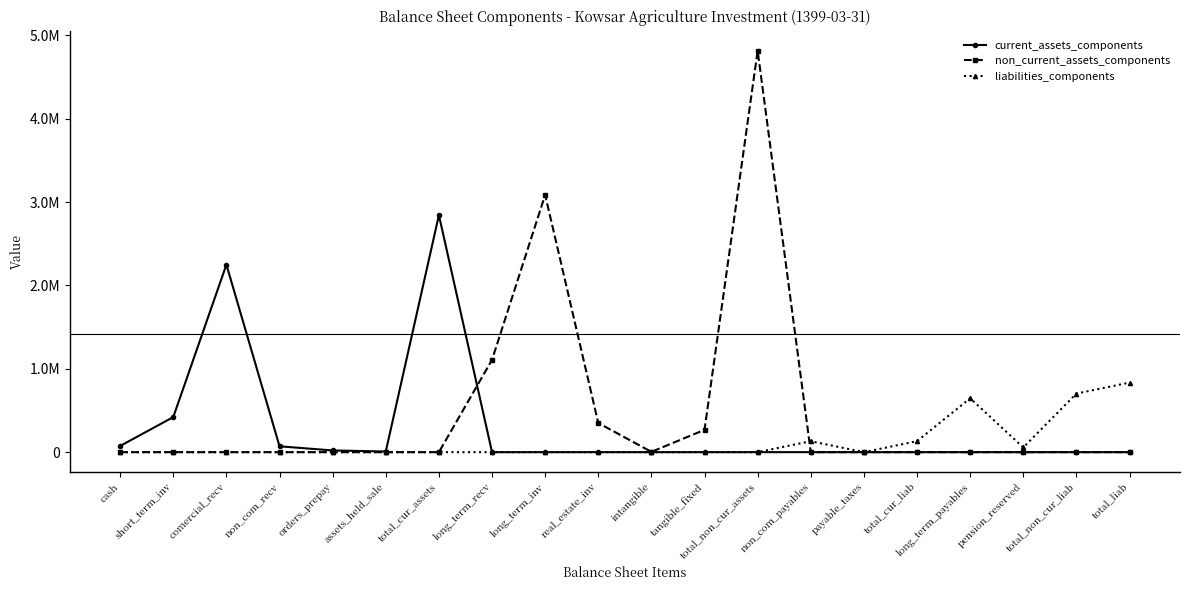

What are all the series names shown in the legend?

current_assets_components, non_current_assets_components, liabilities_components